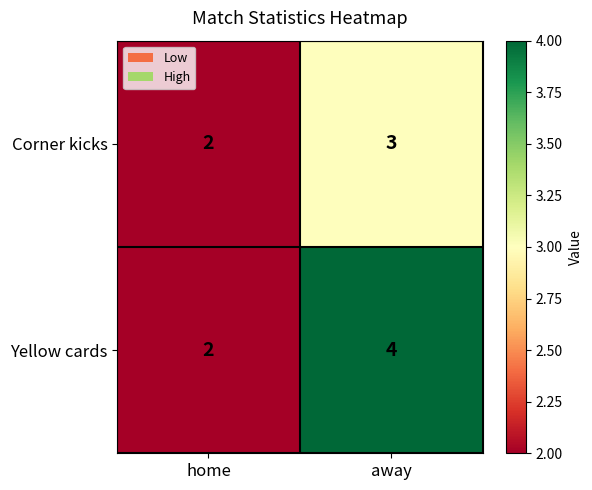

What is the approximate value of Corner kicks at away?

3